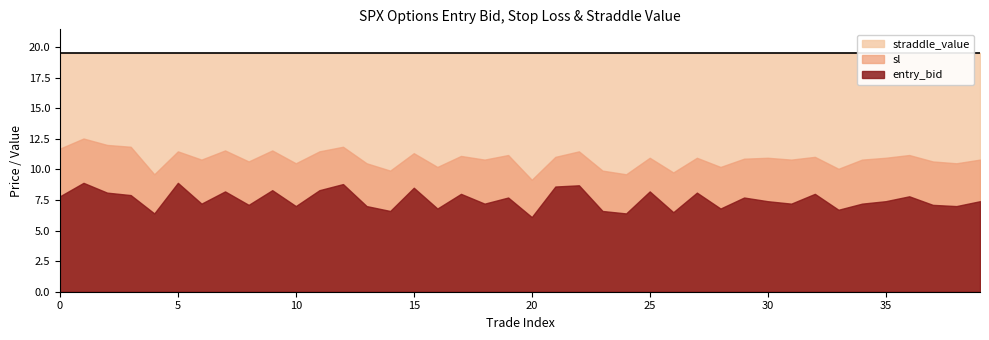

Reading left to right, what are all the values shown in this chart?

entry_bid: 7.8	8.9	8.1	7.9	6.4	8.9	7.2	8.2	7.1	8.3	7.0	8.3	8.8	7.0	6.6	8.5	6.8	8.0	7.2	7.7	6.1	8.6	8.7	6.6	6.4	8.2	6.5	8.1	6.8	7.7	7.4	7.2	8.0	6.7	7.2	7.4	7.8	7.1	7.0	7.4
sl: 11.7	12.5	12.0	11.8	9.6	11.5	10.8	11.6	10.7	11.6	10.5	11.5	11.8	10.5	9.9	11.3	10.2	11.1	10.8	11.2	9.2	11.0	11.5	9.9	9.6	10.9	9.8	10.9	10.2	10.9	10.9	10.8	11.0	10.1	10.8	10.9	11.2	10.7	10.5	10.8
straddle_value: 19.5	19.5	19.5	19.5	19.5	19.5	19.5	19.5	19.5	19.5	19.5	19.5	19.5	19.5	19.5	19.5	19.5	19.5	19.5	19.5	19.5	19.5	19.5	19.5	19.5	19.5	19.5	19.5	19.5	19.5	19.5	19.5	19.5	19.5	19.5	19.5	19.5	19.5	19.5	19.5